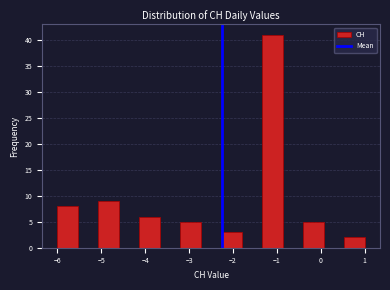

What is the height of the bar covering -3.2 to -2.7 on the x-axis? Neither the bar edges nor the heights are printed on the chart, so give them approximately, as read against the axes.

5